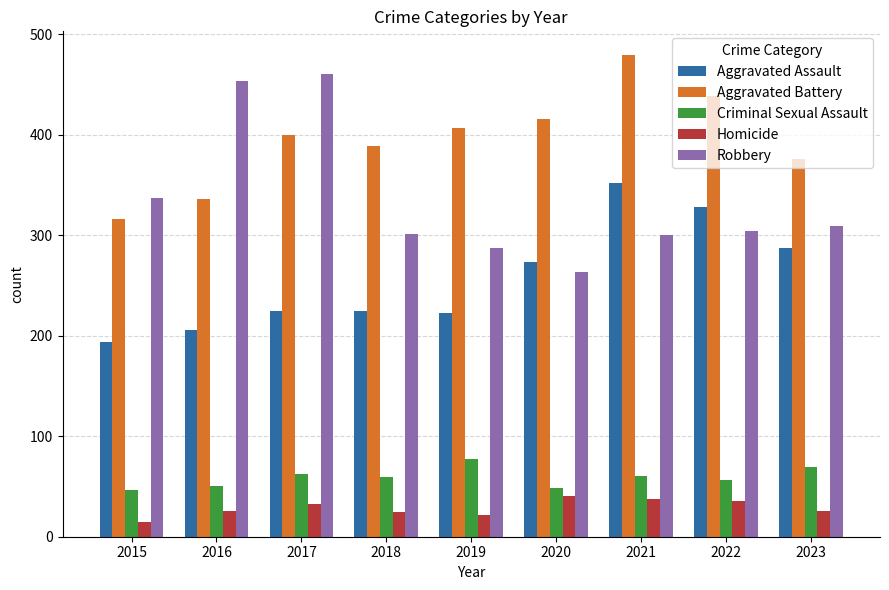

At which label is Robbery closest to 361?

2015